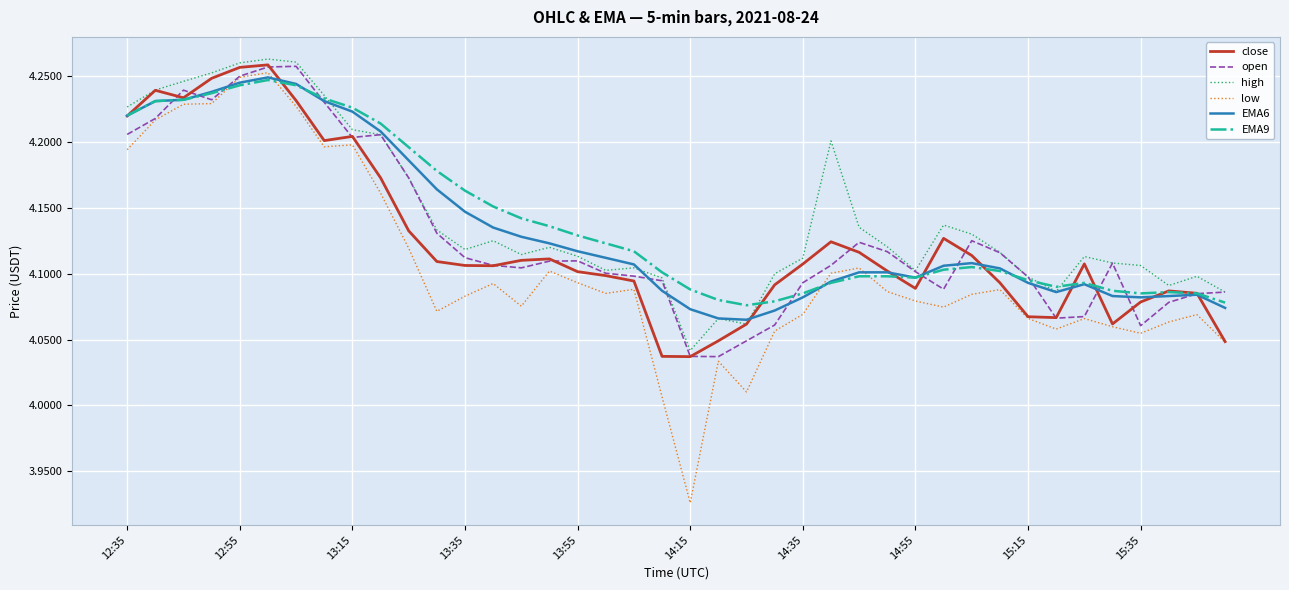

Which series has the widest spread of values?

low